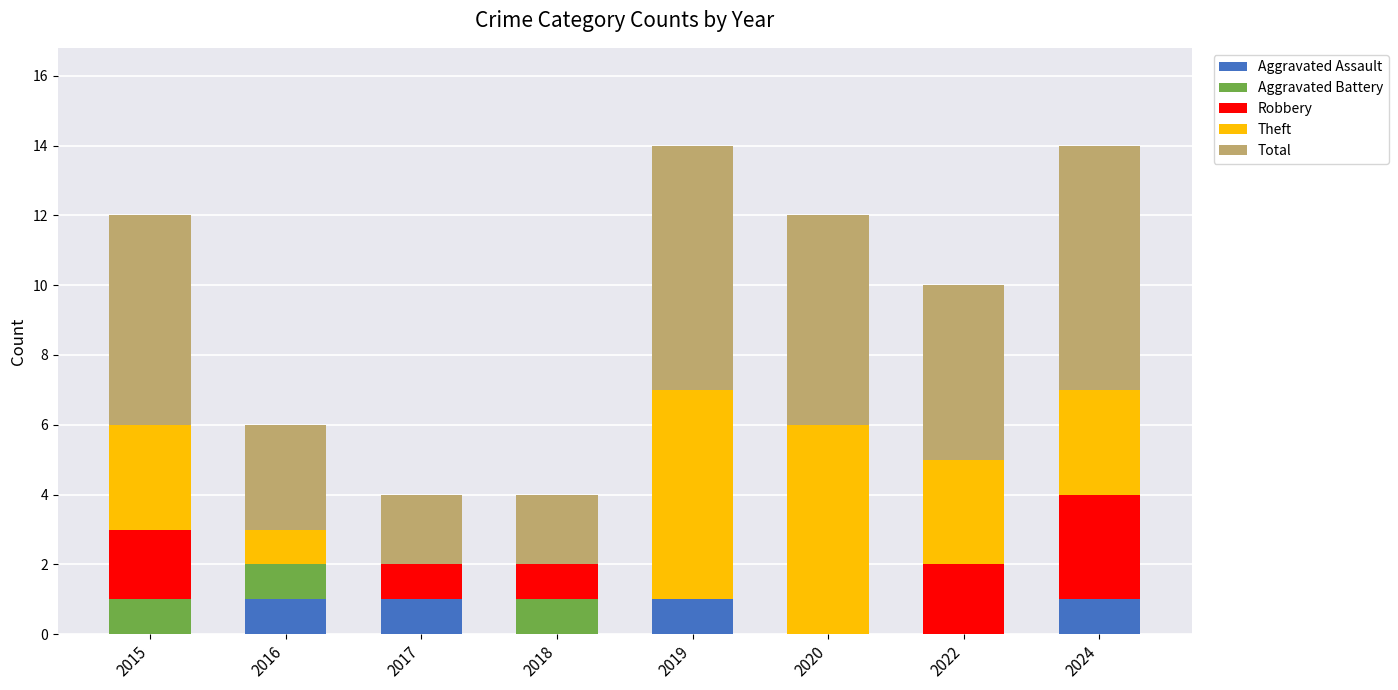

What is the total value across all series at 2024?

14